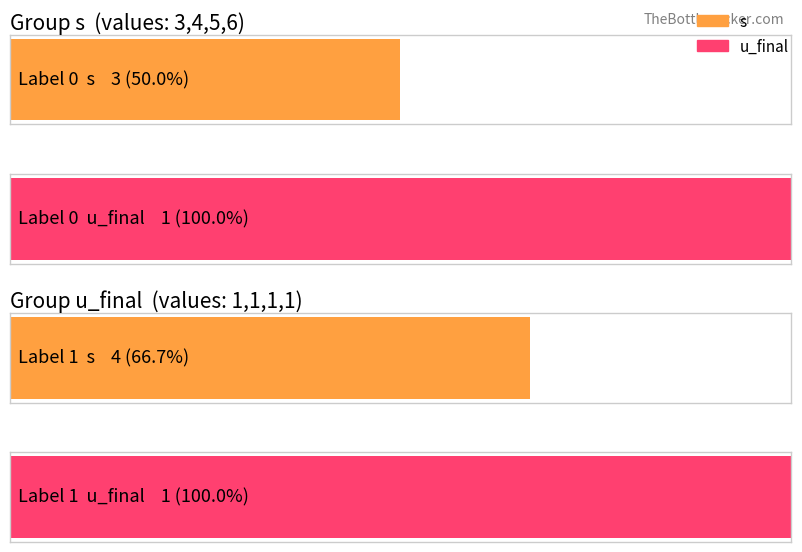

Is the value of u_final at 3 greater than the value of s at 1?

No